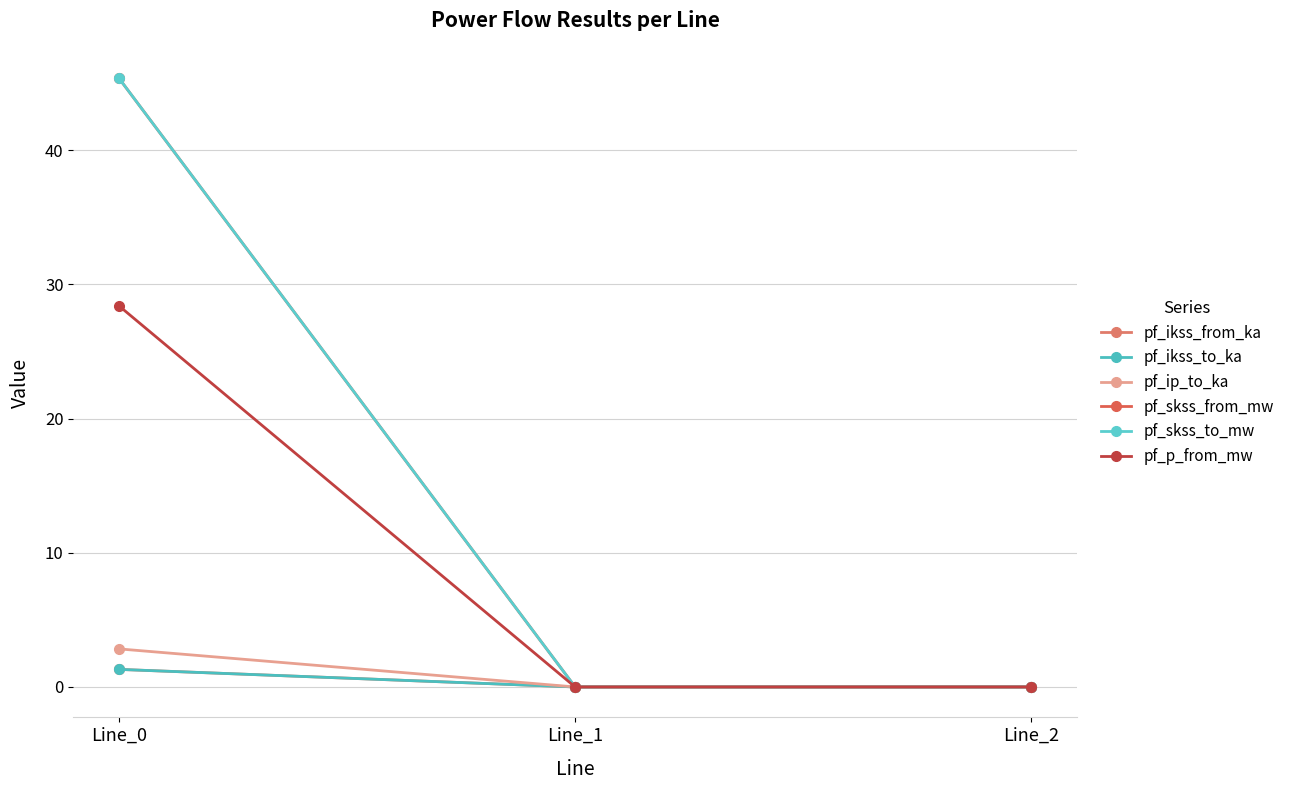

Is this an area chart (filled region under the line)?

No